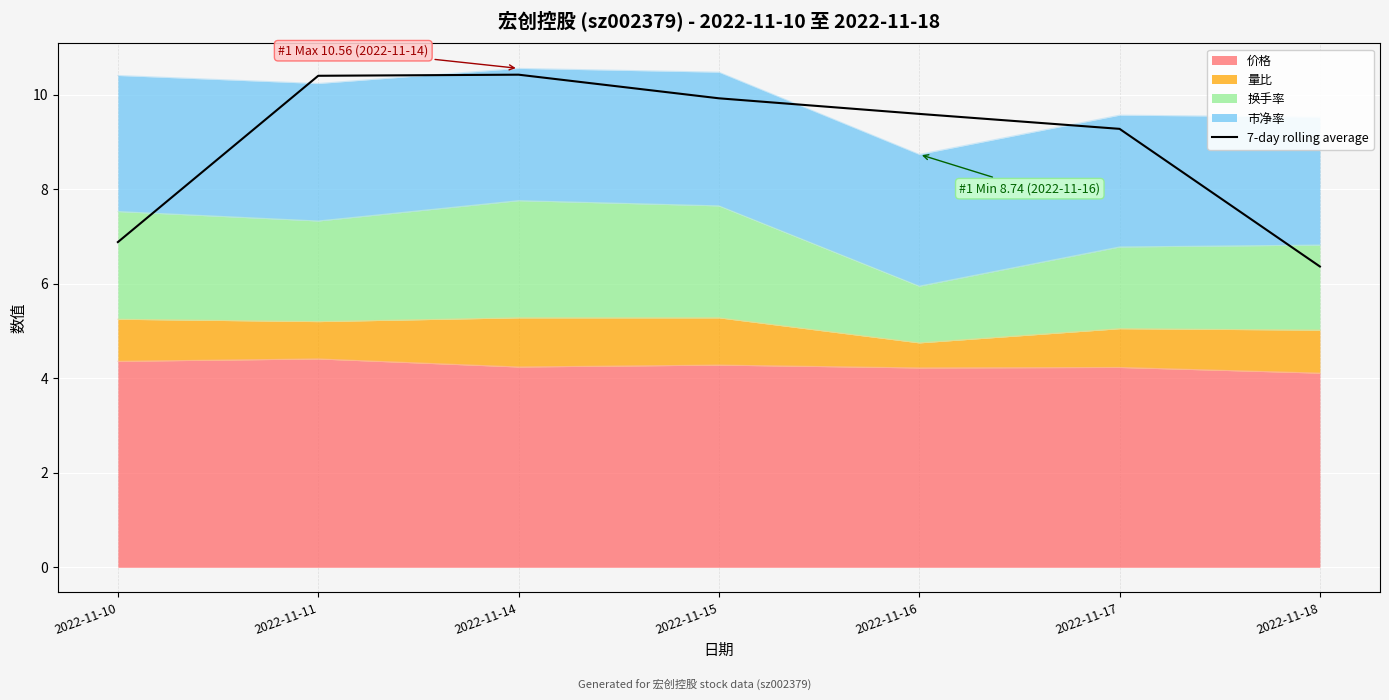

What is the difference between the maximum and second lowest values?

3.5